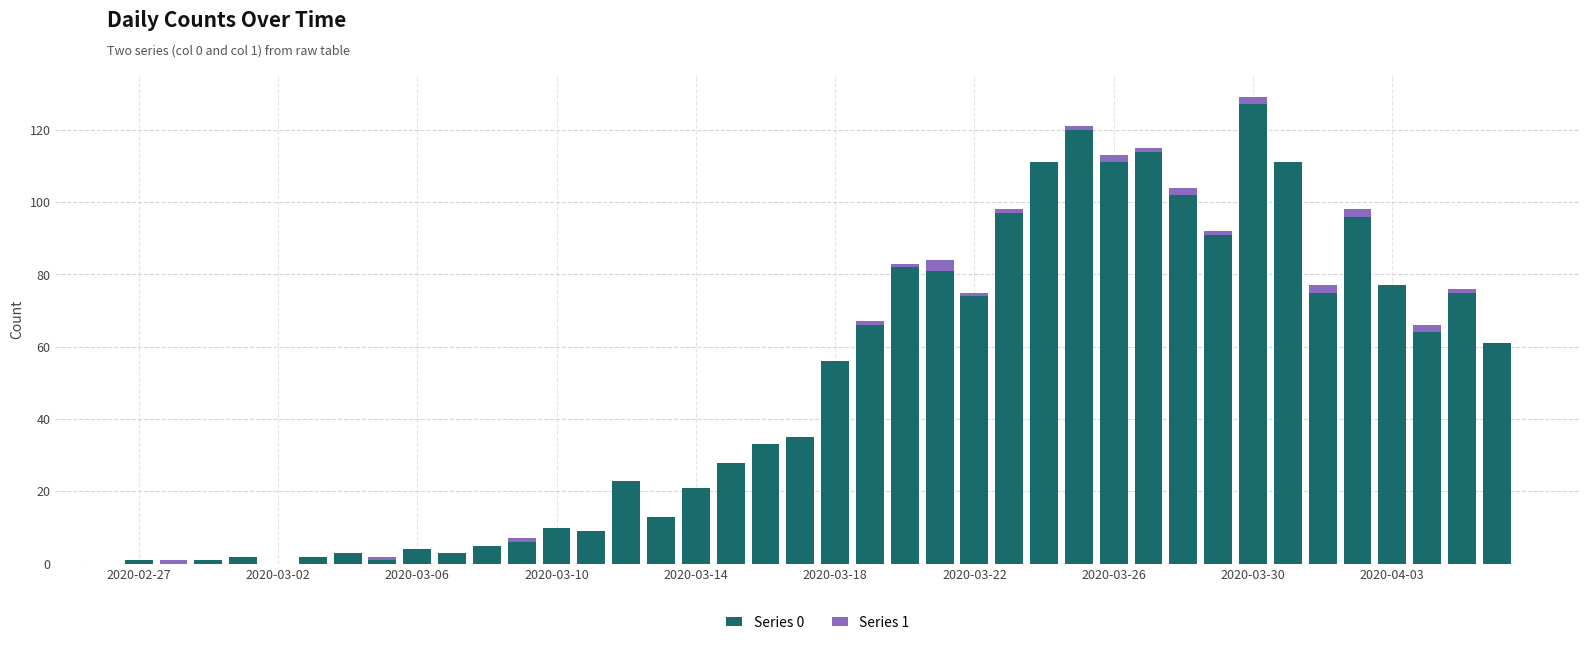

Are the bars grouped side by side (vs. stacked)?

No